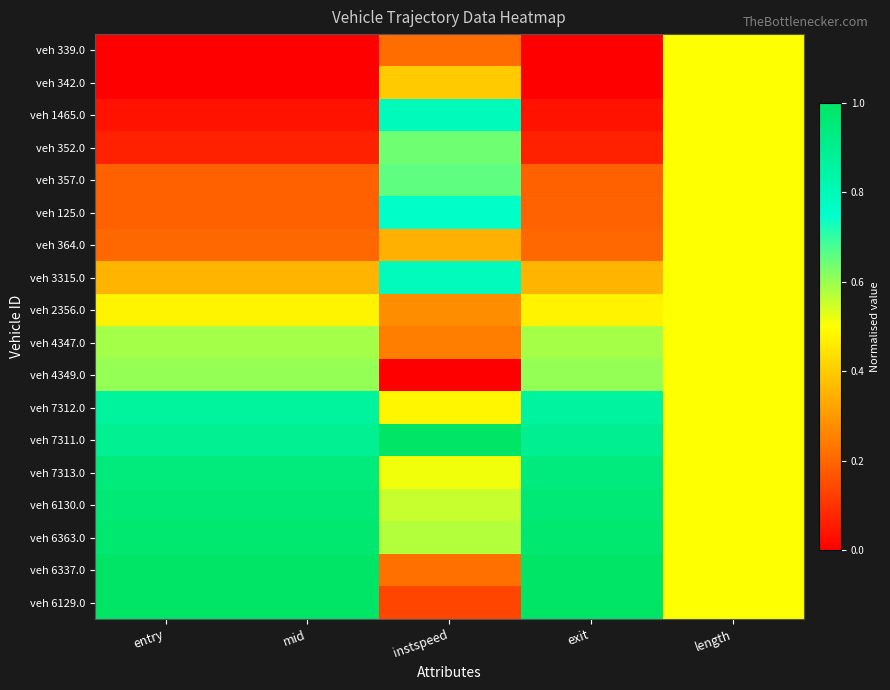

Rank the series by their maximum value, from highest to lowest.

veh 7311.0, veh 6129.0, veh 6337.0, veh 6363.0, veh 6130.0, veh 7313.0, veh 7312.0, veh 1465.0, veh 3315.0, veh 125.0, veh 357.0, veh 352.0, veh 4349.0, veh 4347.0, veh 339.0, veh 342.0, veh 364.0, veh 2356.0